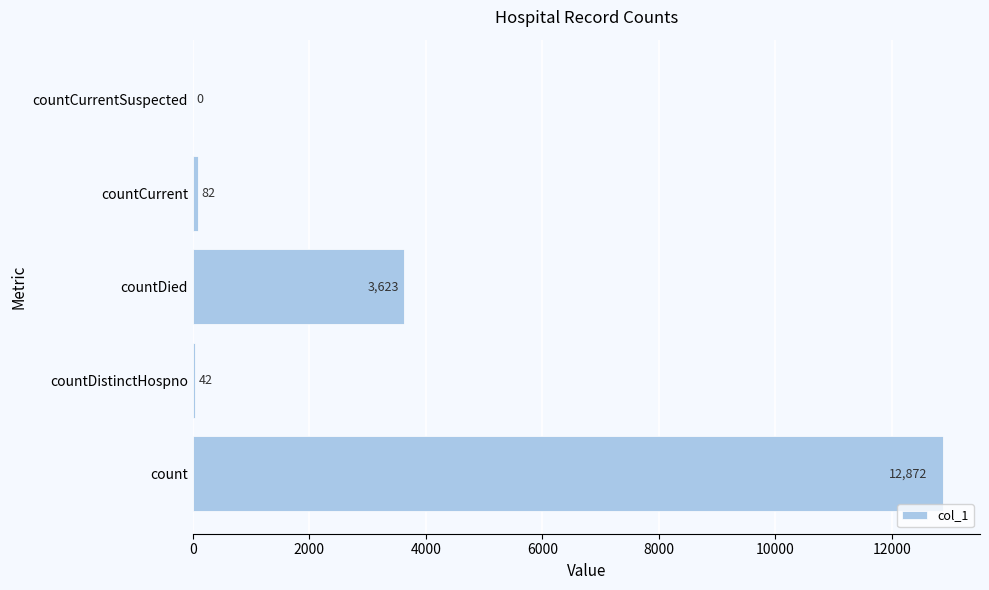

Reading bottom to top, transcribe all the data shown in this chart.

count=12872	countDistinctHospno=42	countDied=3623	countCurrent=82	countCurrentSuspected=0